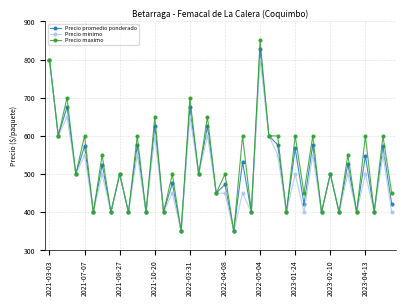

What is the value of the Precio minimo point at the 34th from the left?

400